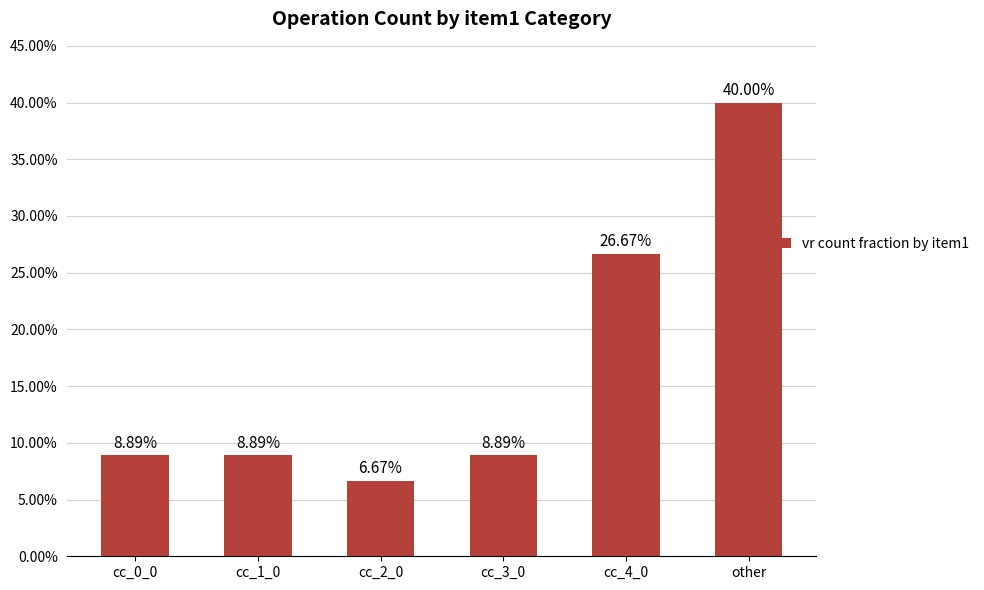

What is the change in value from cc_3_0 to cc_4_0?

+0.2